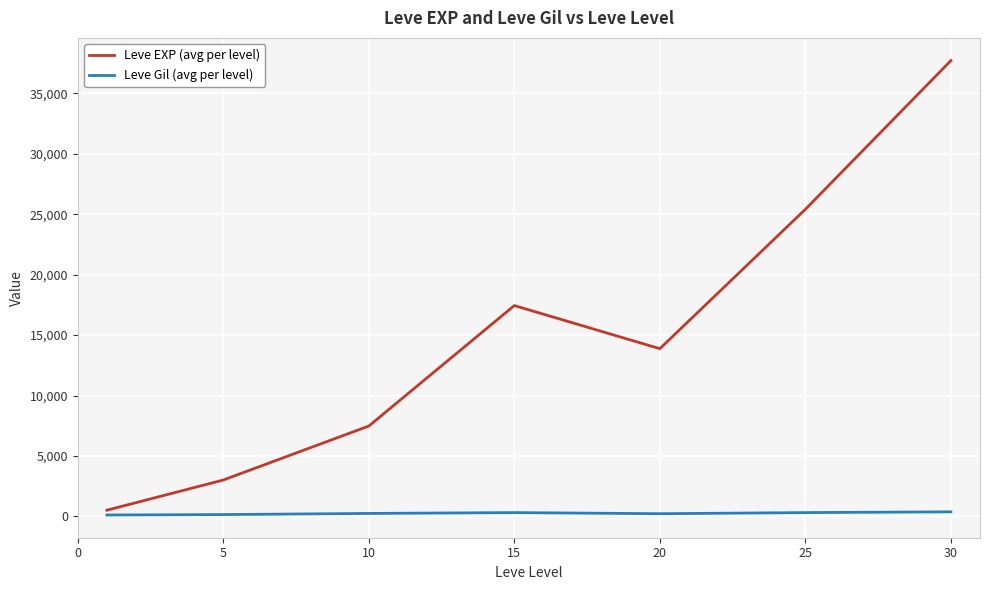

True or false: Leve Gil (avg per level) and Leve EXP (avg per level) intersect in this chart.

False